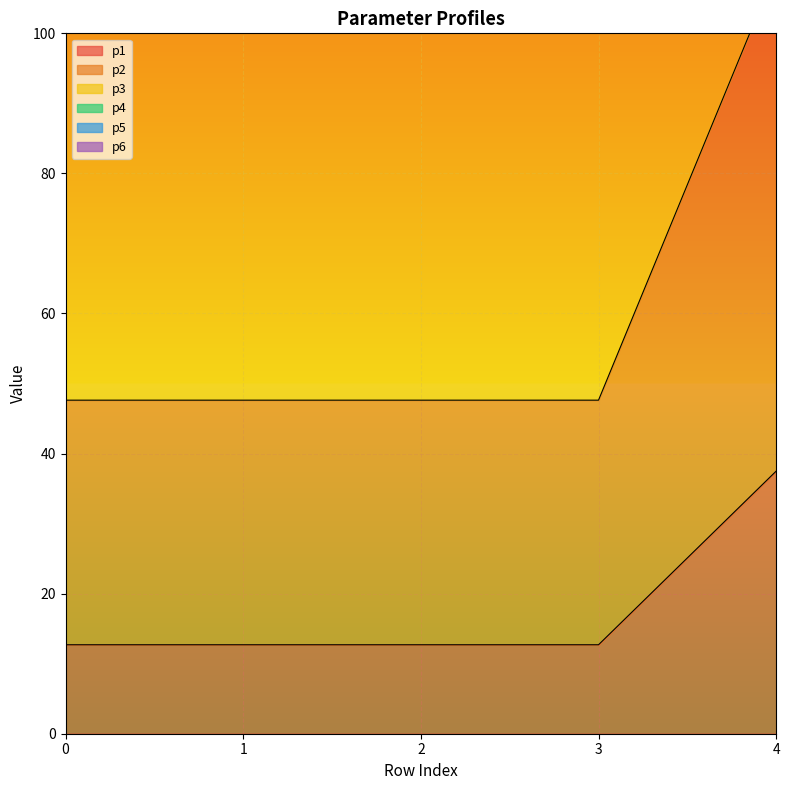

Is it true that p3 equals 131.8 at 3?

True